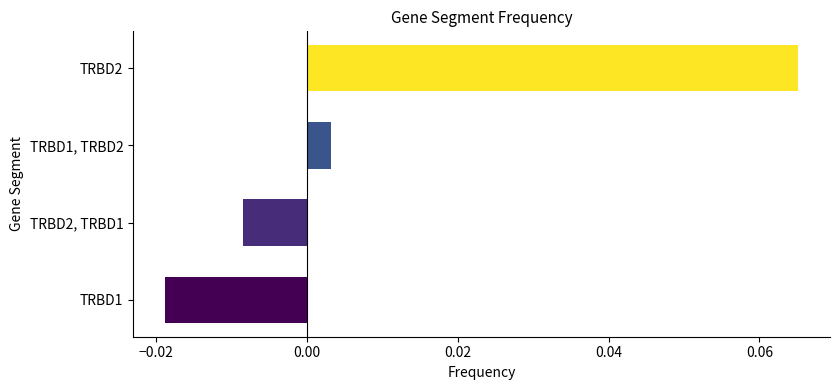

How many bars are there in total?

4